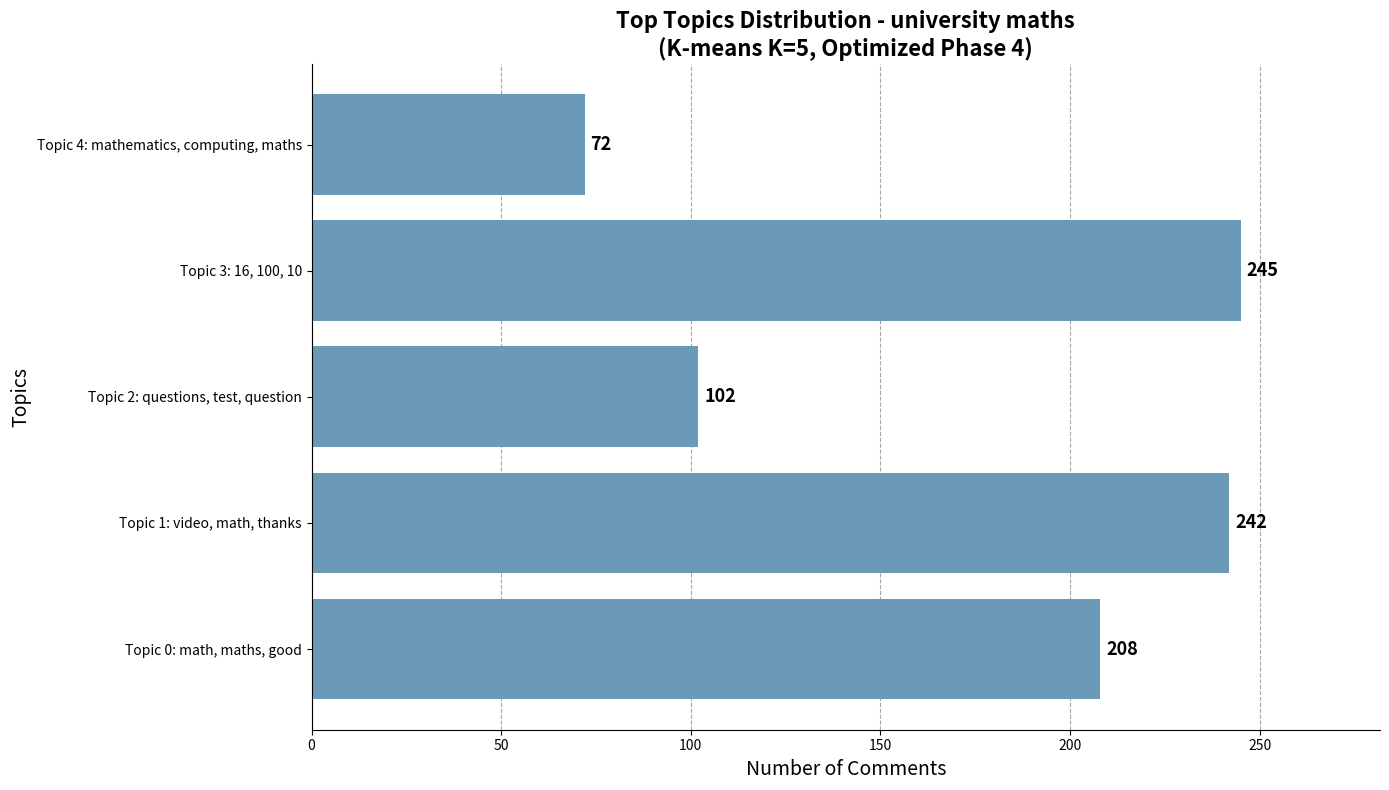

Which label corresponds to the largest value in the chart?

Topic 3: 16, 100, 10